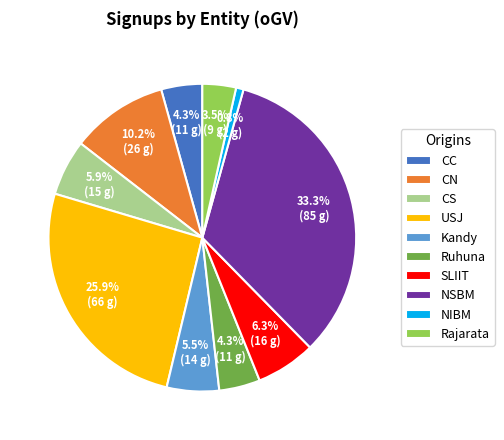

What portion of the pie excludes Rajarata?

96.5%